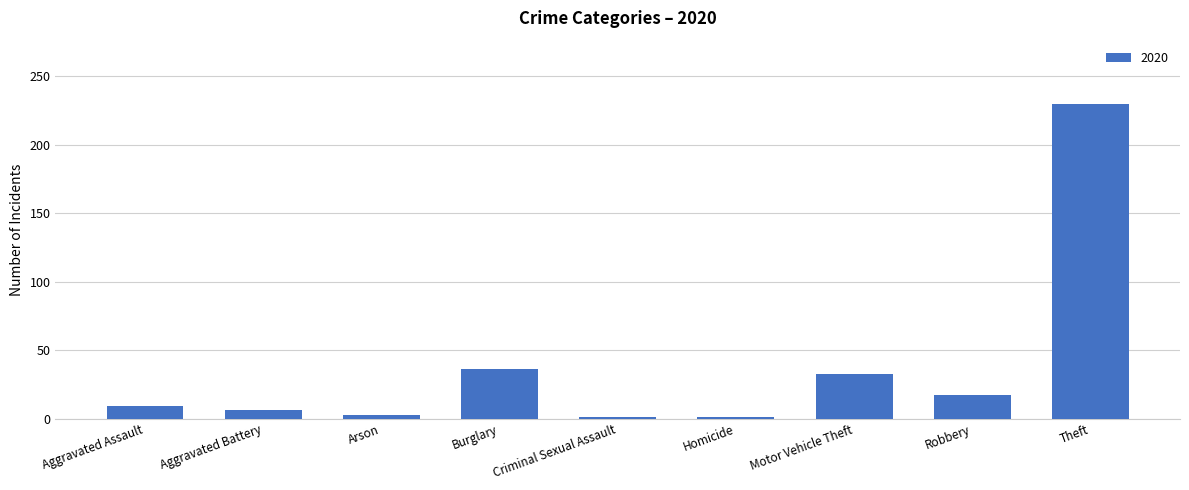

The chart shows a value of 33 at Motor Vehicle Theft. True or false?

True